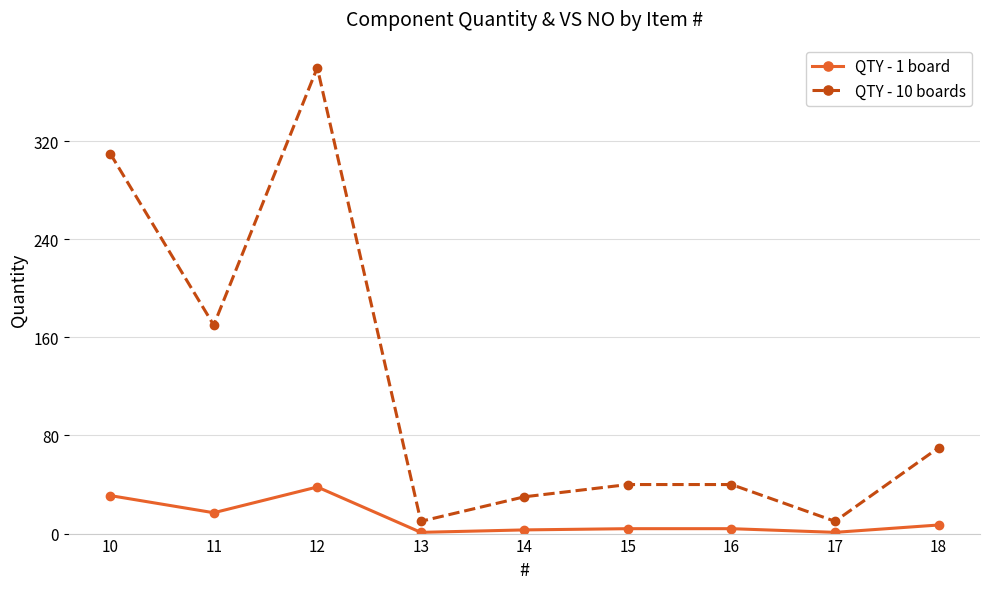

Which category has the highest value in the QTY - 1 board series?

12